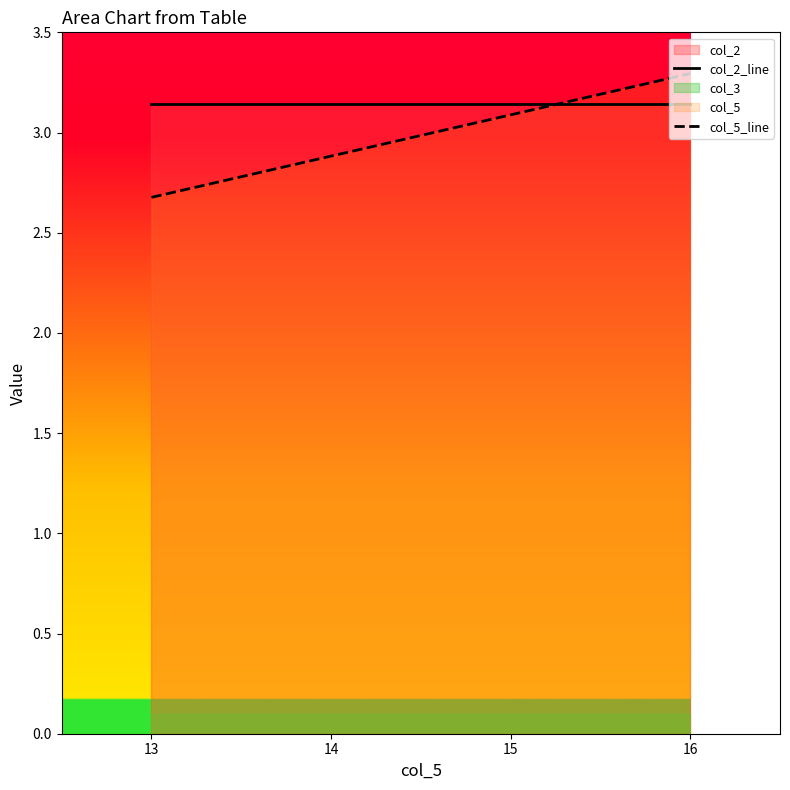

What is the difference between the col_5_line values at 14 and 15?

0.2